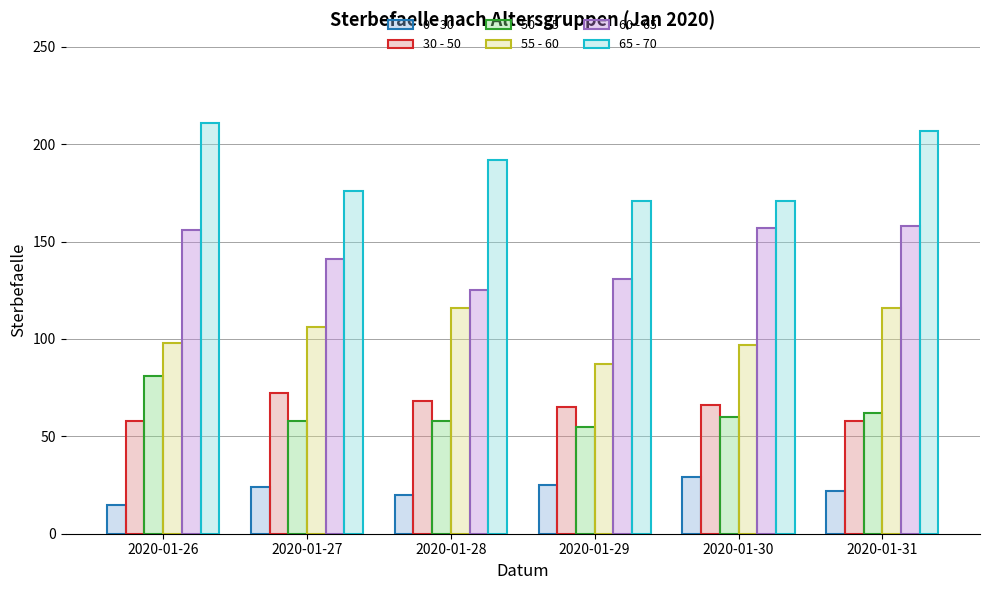

Which series has the largest range (max minus min)?

65 - 70